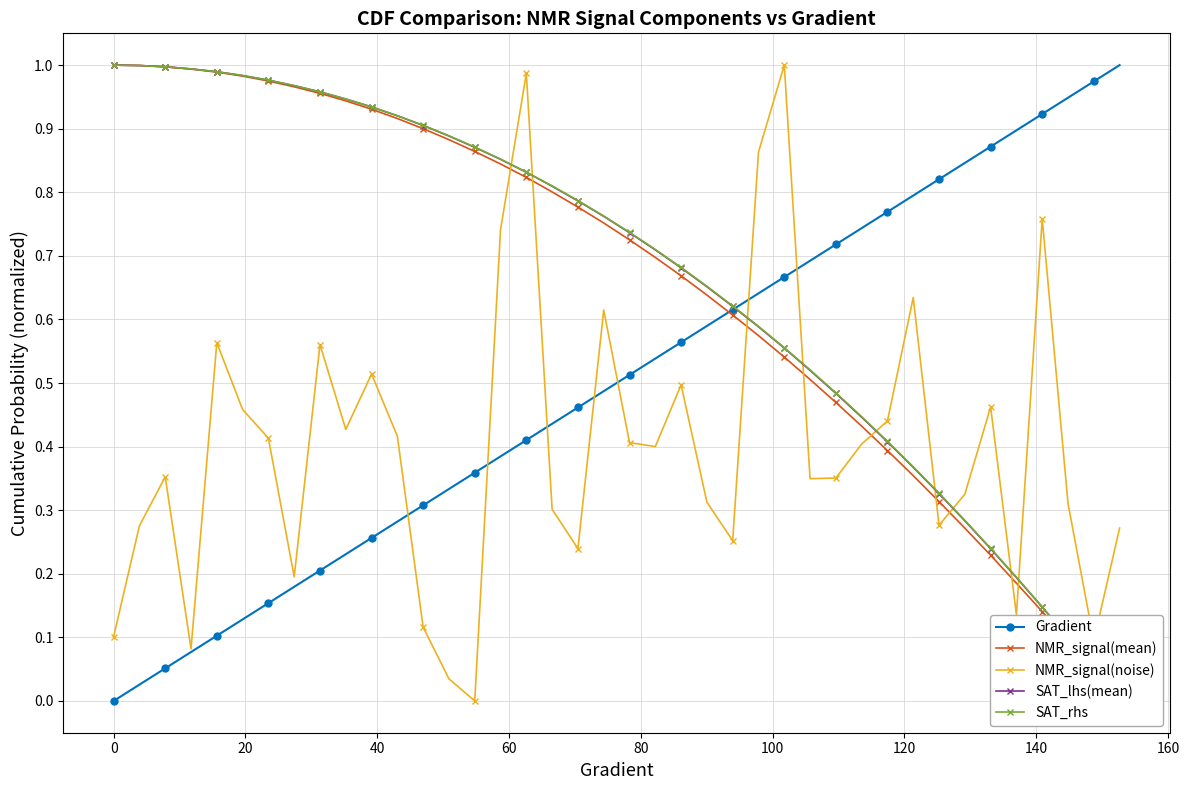

True or false: Gradient has more than 1 interior local peaks.

False